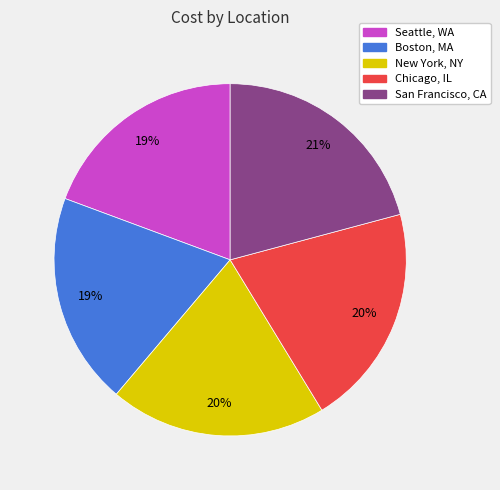

How many slices are in this pie chart?

5